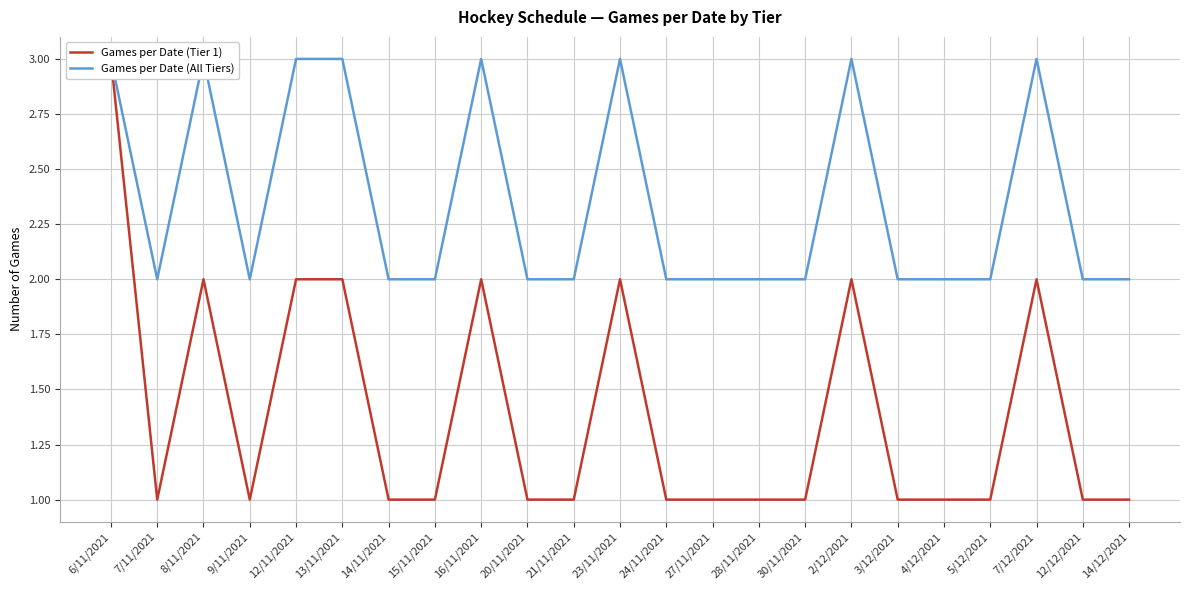

Which has a higher value, 6/11/2021 or 16/11/2021?

6/11/2021